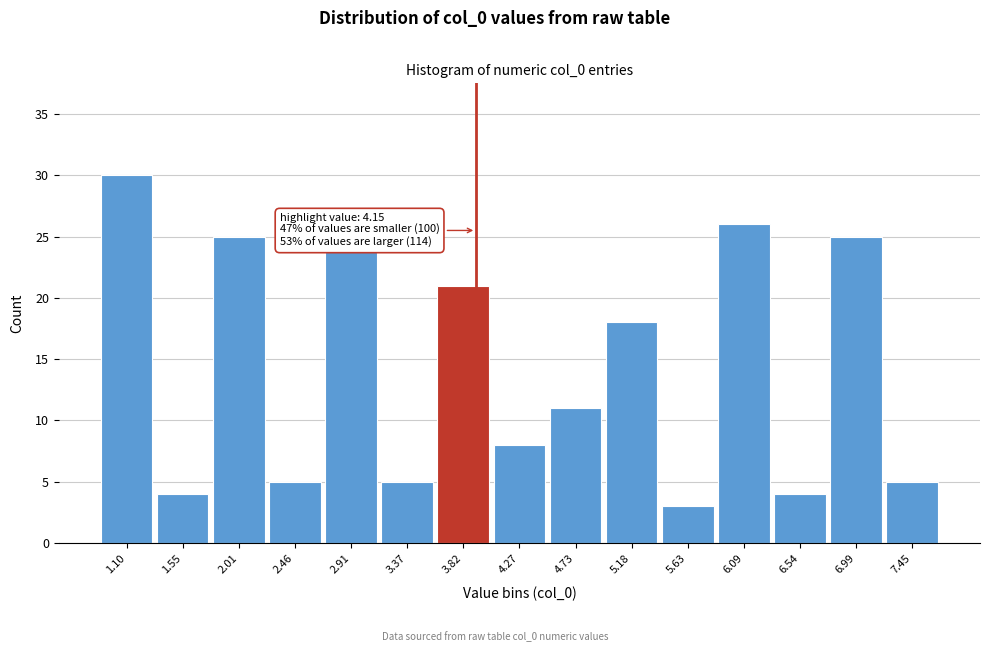

Reading right to left, extract all data points from this chart.

5	25	4	26	3	18	11	8	21	5	24	5	25	4	30